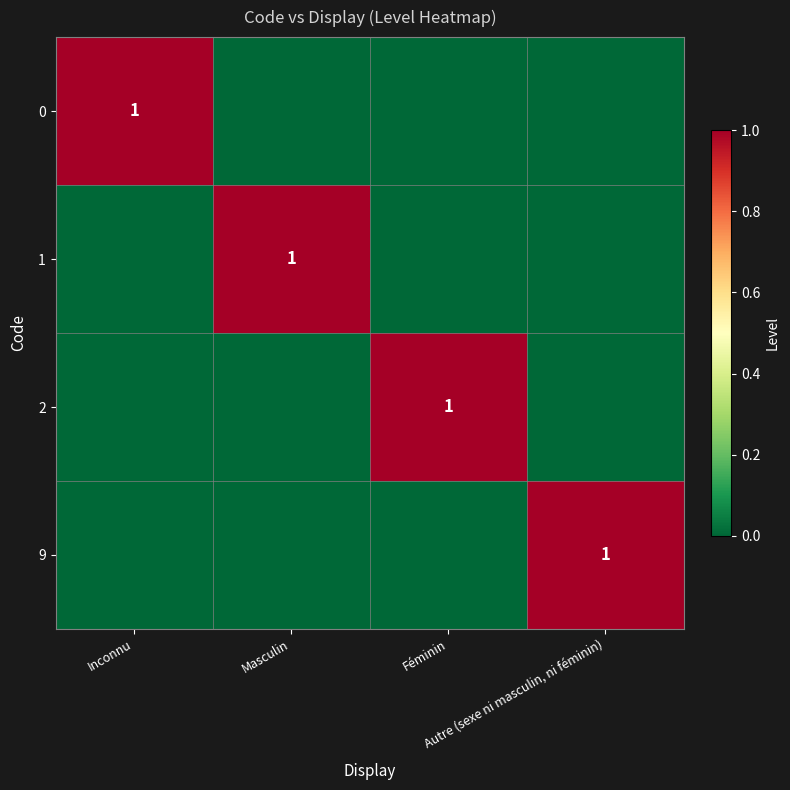

Where is 9 nearest to the value 0?

Inconnu